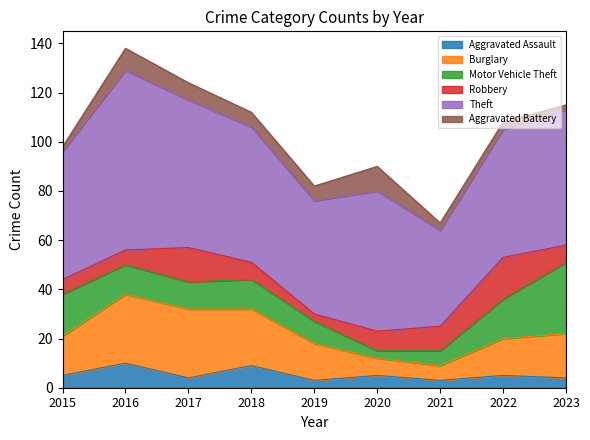

What is the difference between the highest and lowest values at 2023?

53